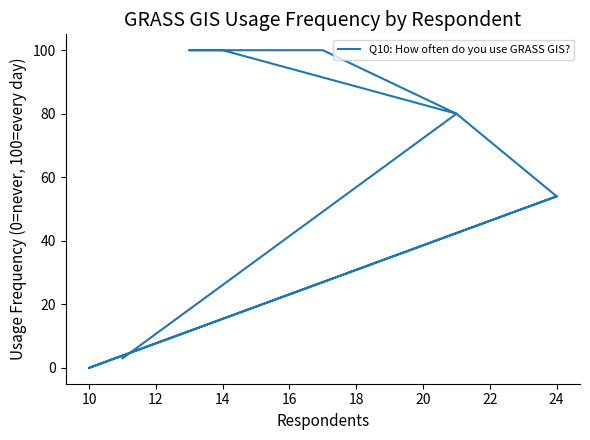

What is the value of the 7th point from the left?

54